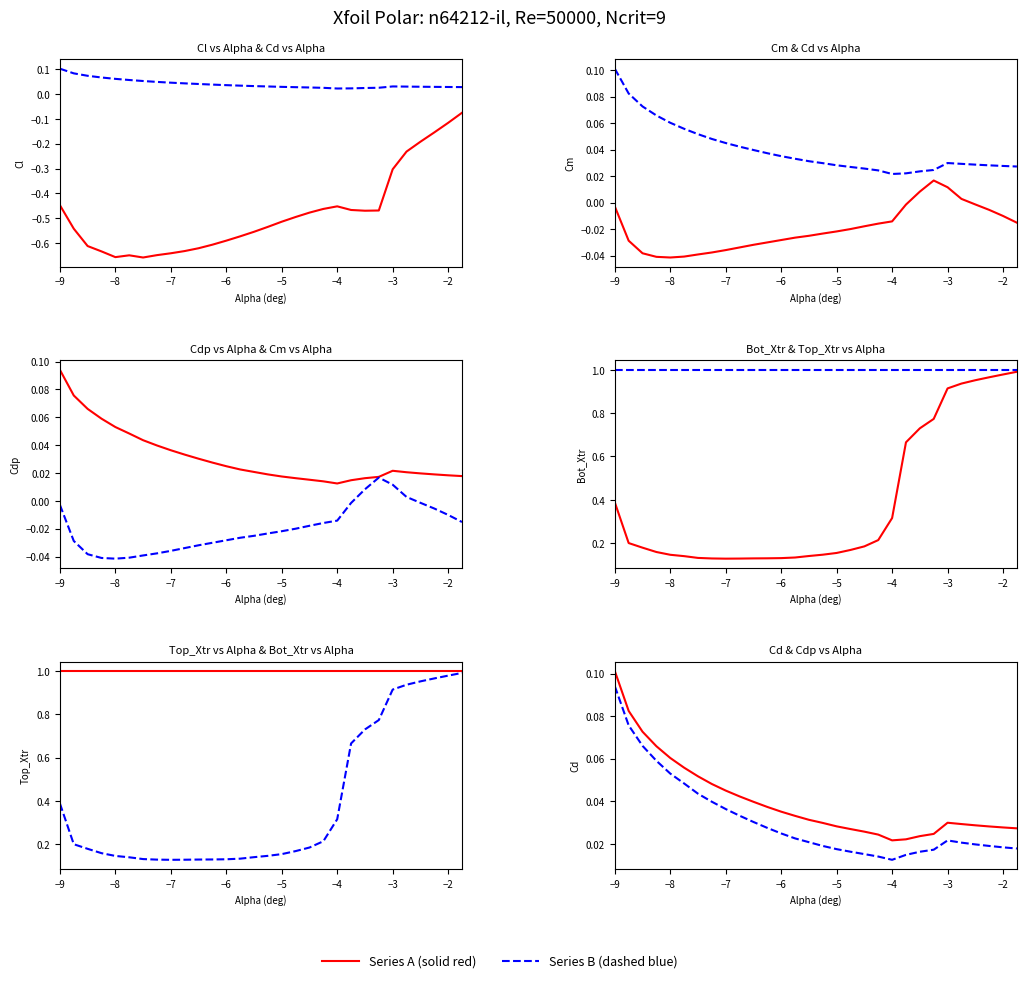

What is the difference between the maximum and minimum values in the Cd series?

0.1